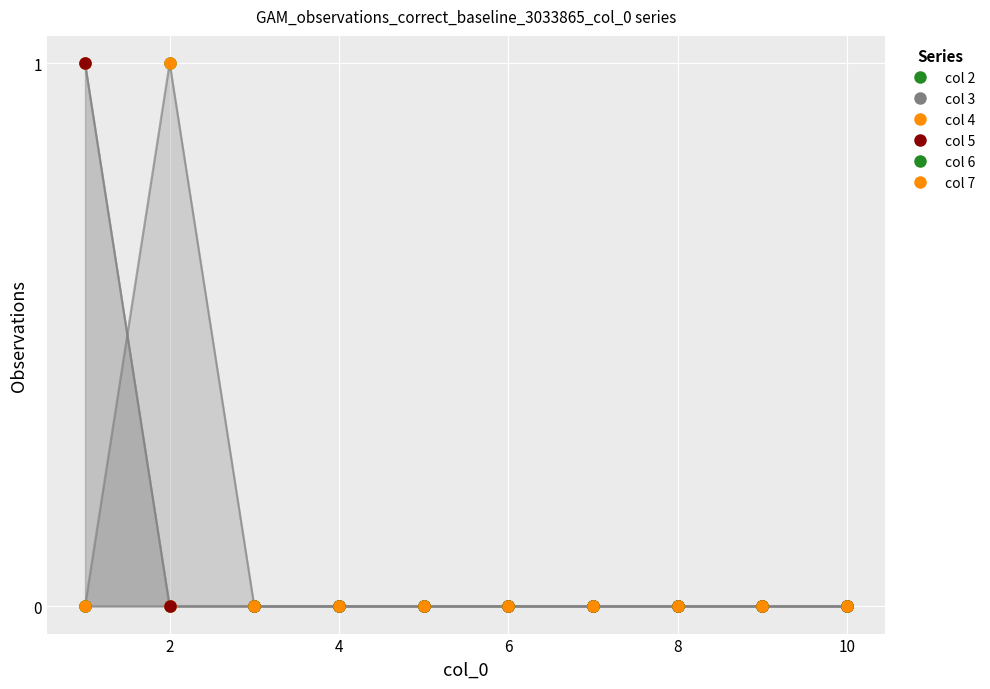

True or false: col 4 and col 2 intersect in this chart.

False